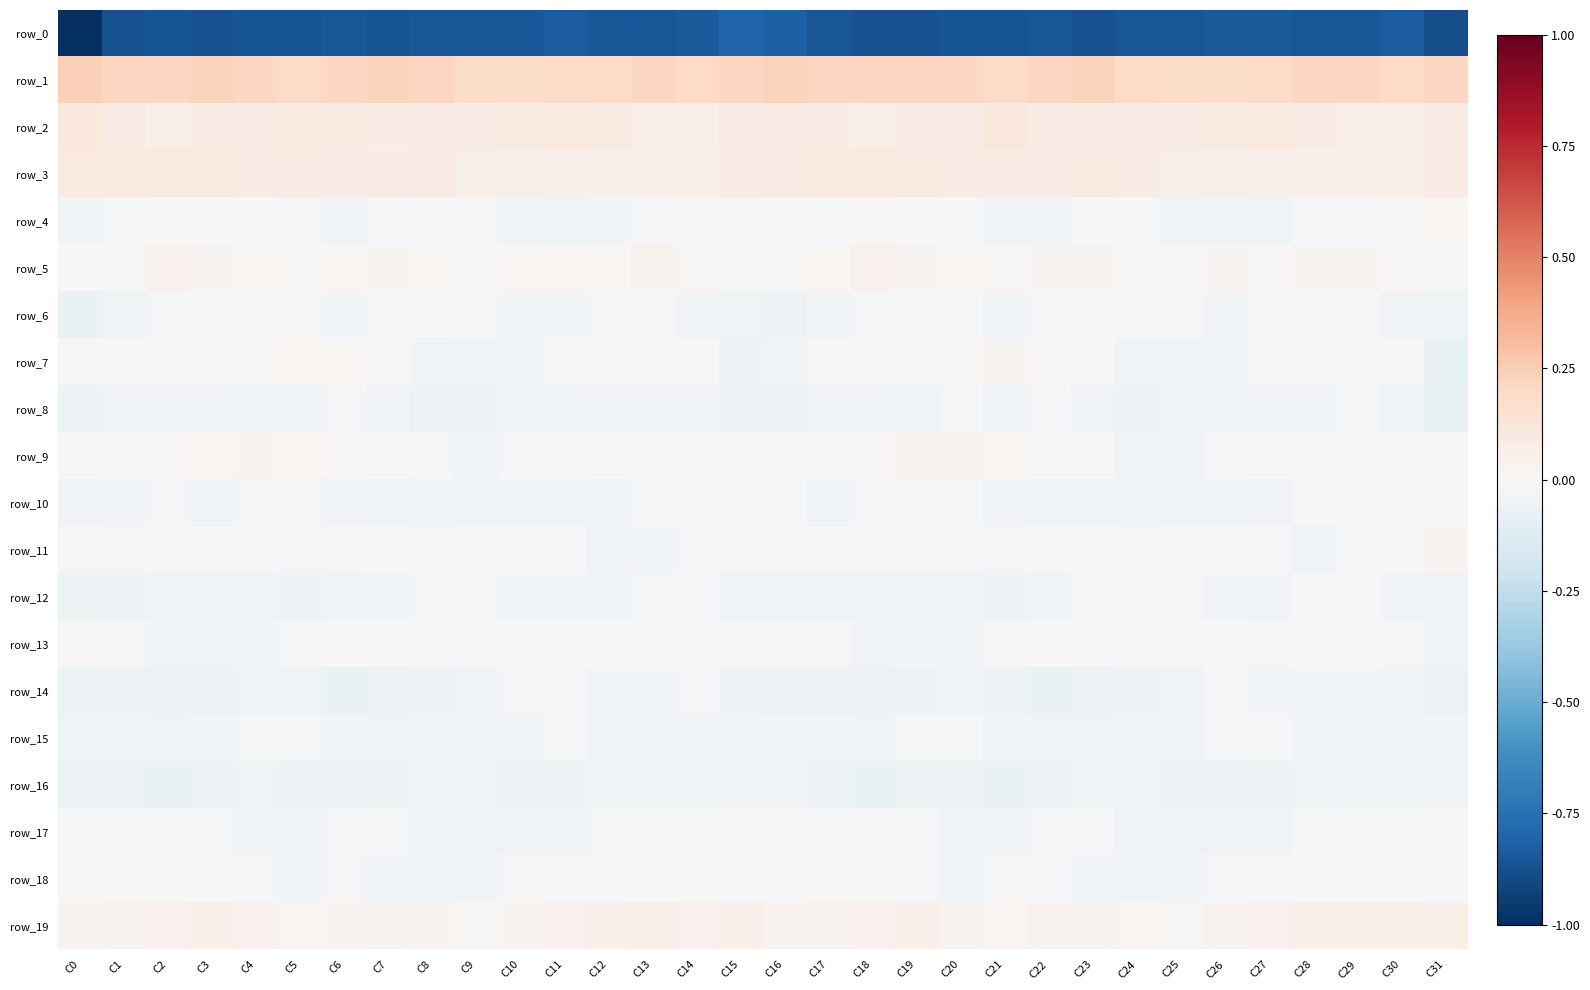

How many negative values does the row_4 series have?

26